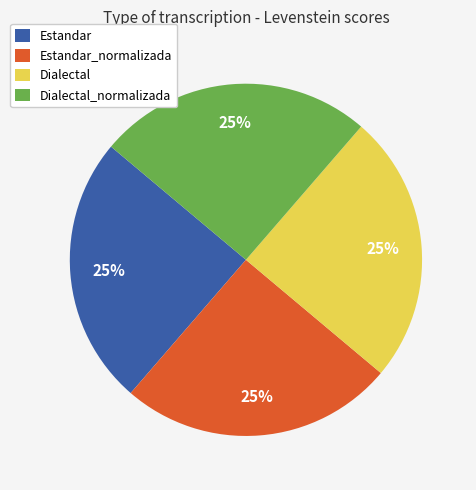

To the nearest percent, what portion does Dialectal represent?

25%